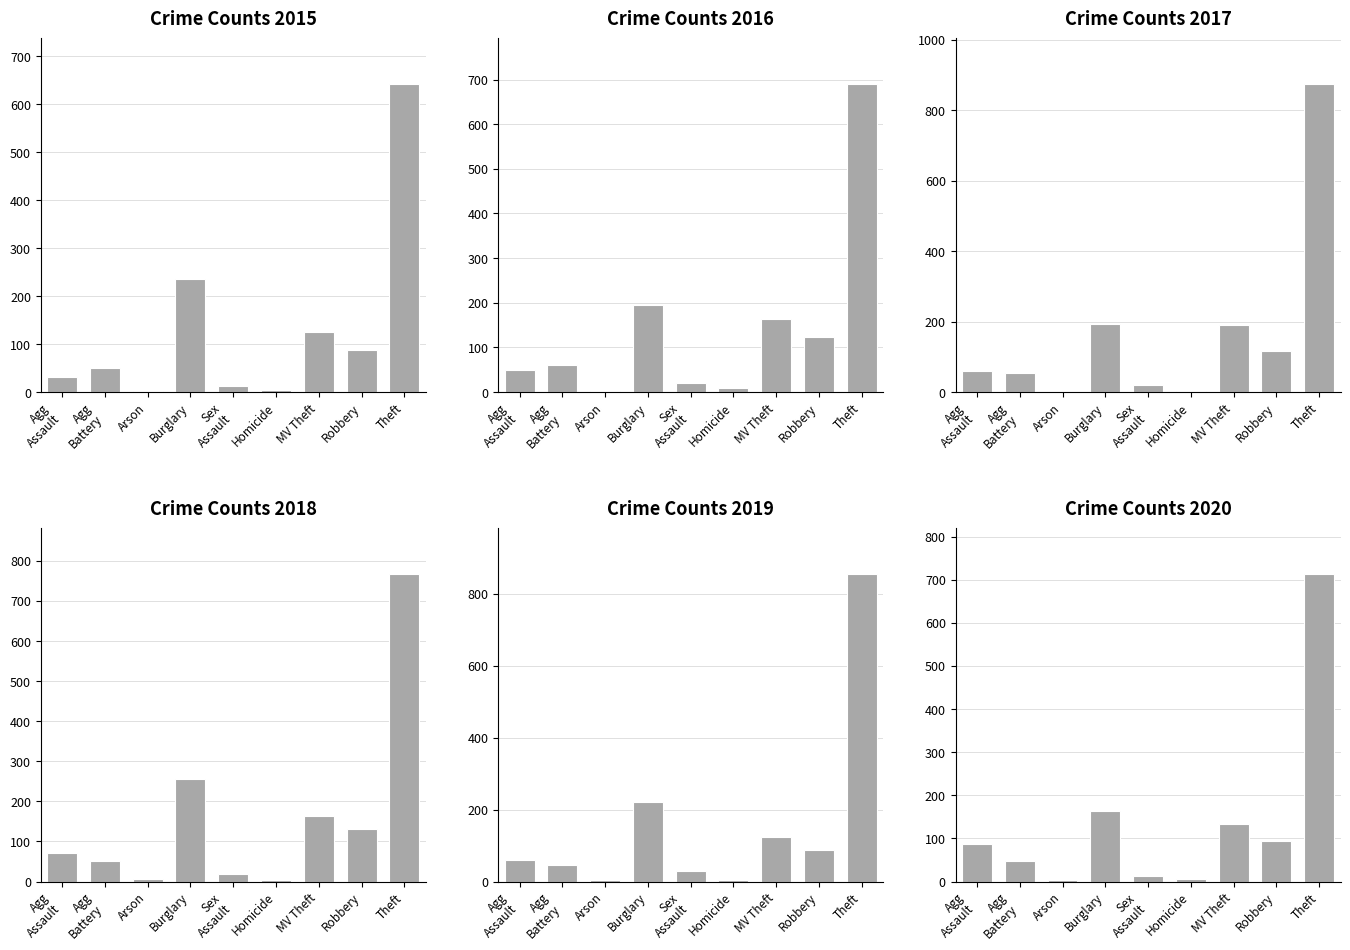

What is the lowest value of the 2019 series?

3